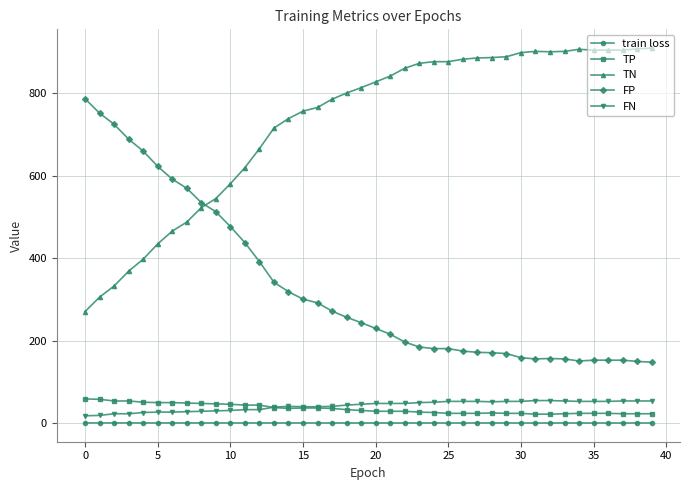

How many categories are shown in the chart?

40